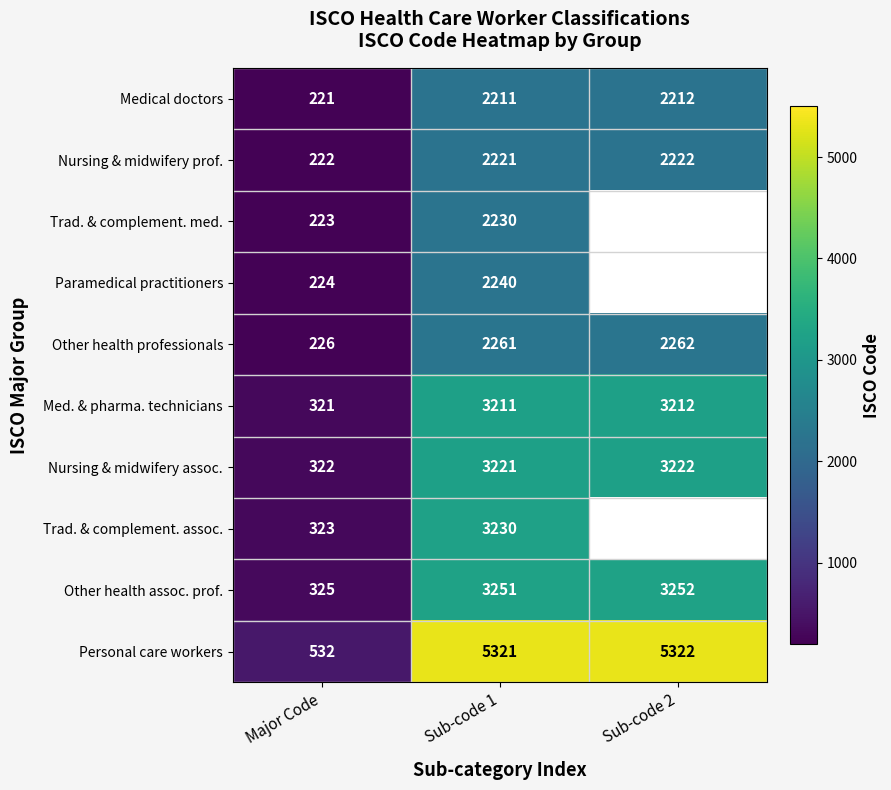

At which category is the sum across all series the highest?

Sub-code 1